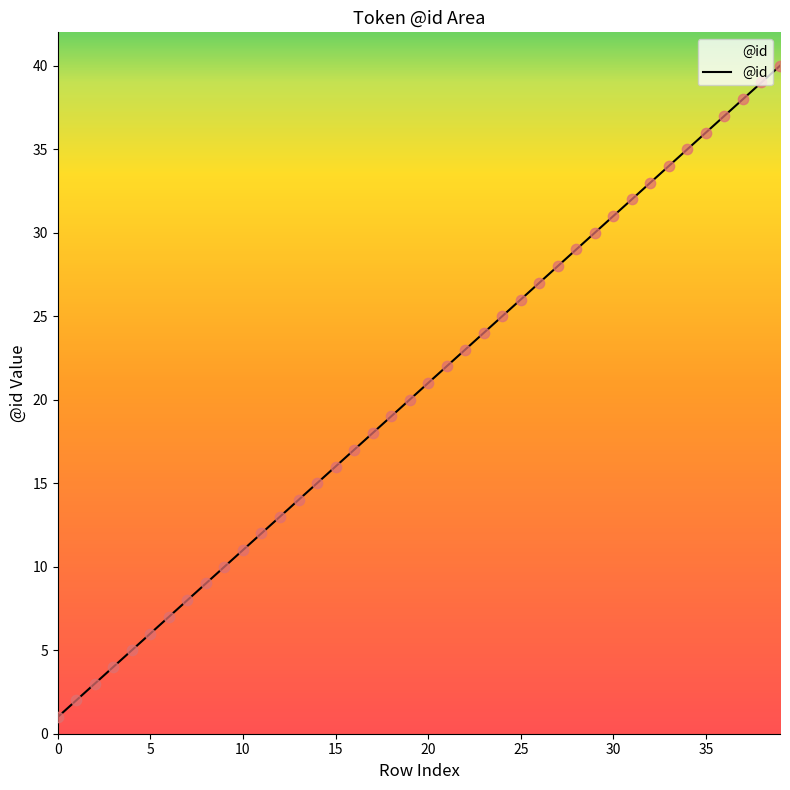

What is the greatest value displayed?

40